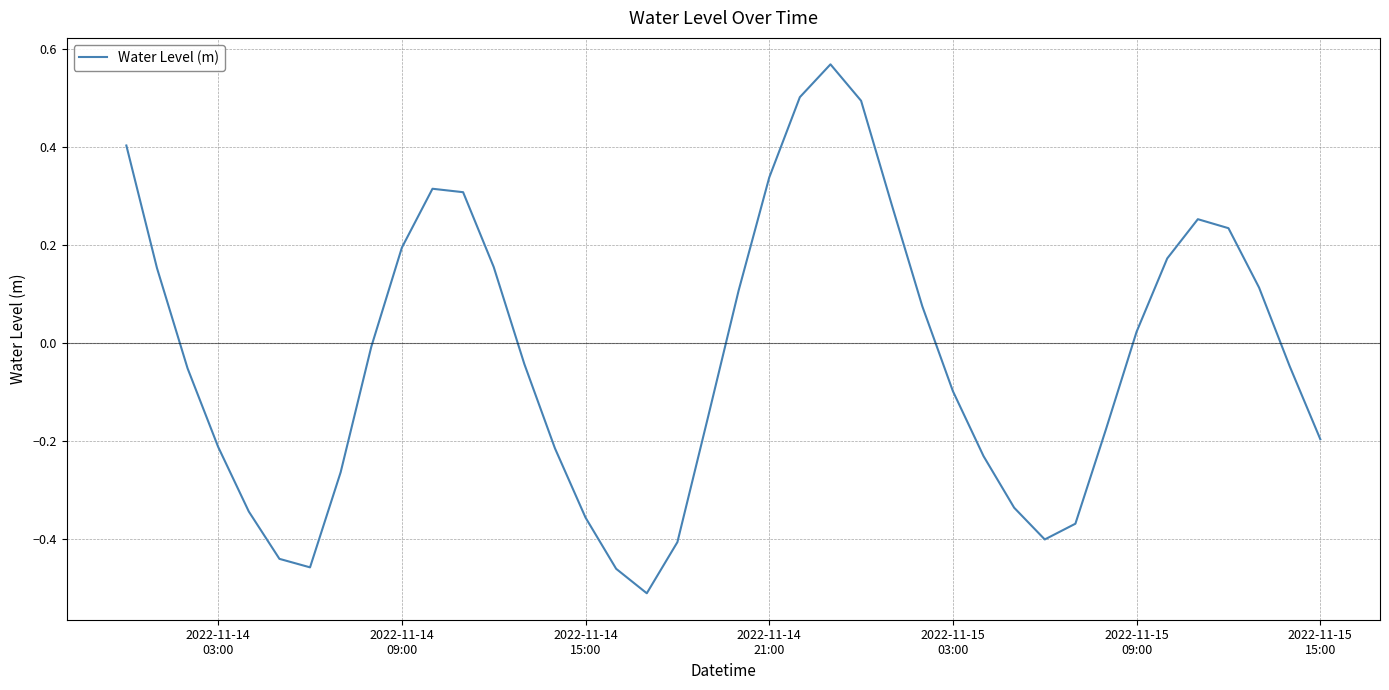

What is the difference between the maximum and minimum values?

1.1